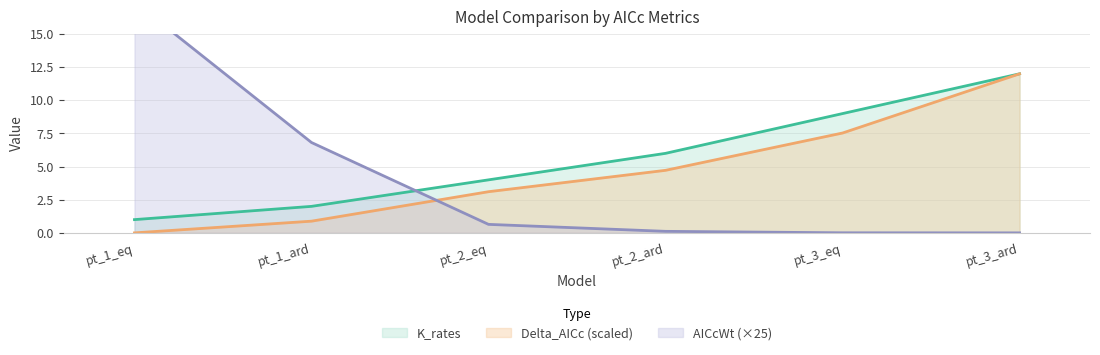

What is the sum of all AICcWt values?

25.0